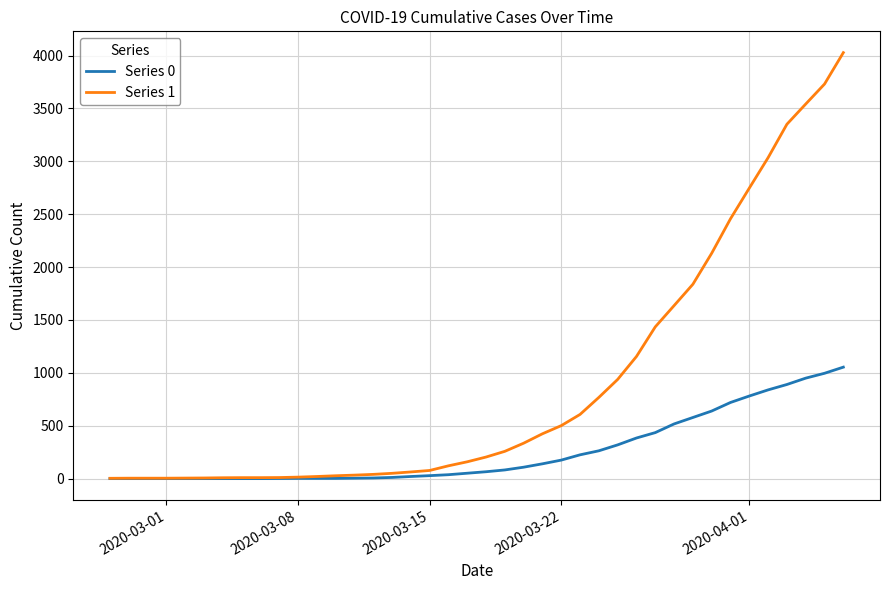

Which series has the largest range (max minus min)?

Series 1